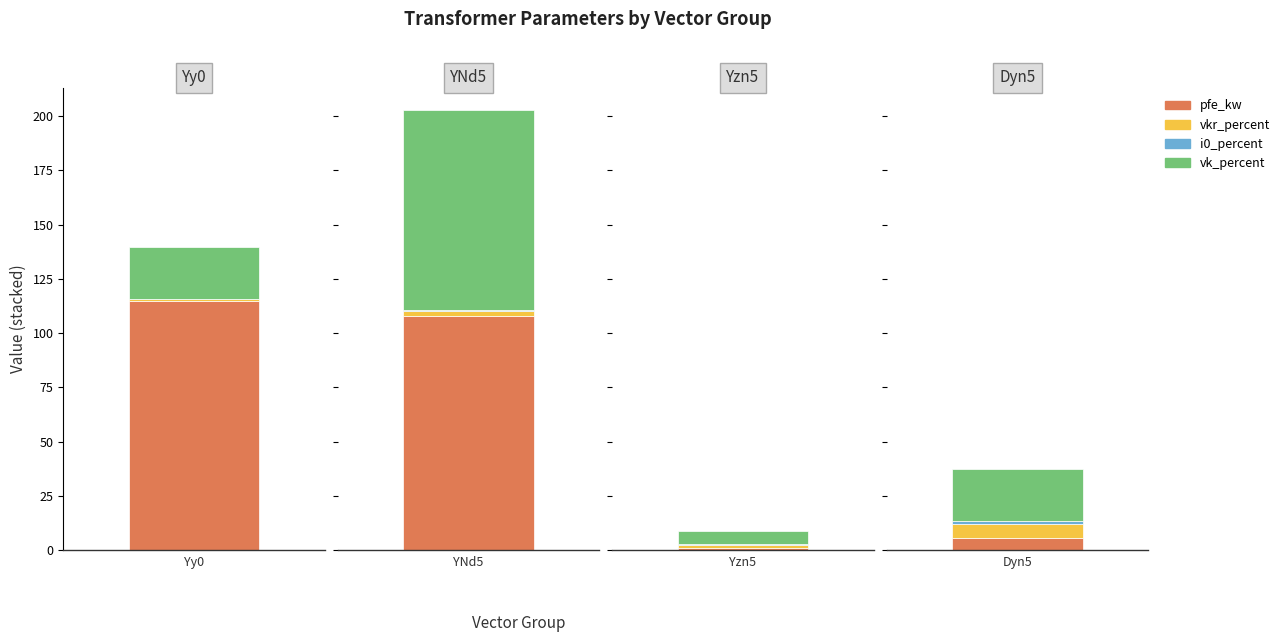

At 0.25 MVA 20/0.4 kV, list the series in order from smallest to largest.

i0_percent, pfe_kw, vkr_percent, vk_percent